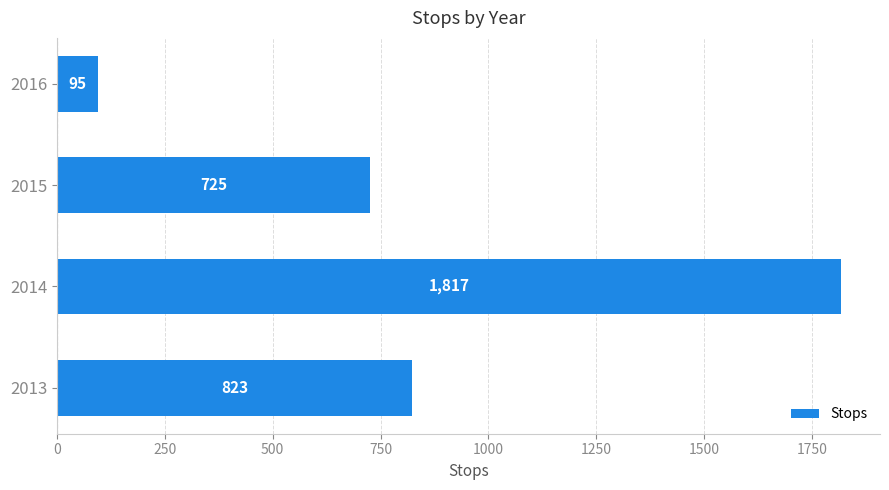

How many bars are there in total?

4